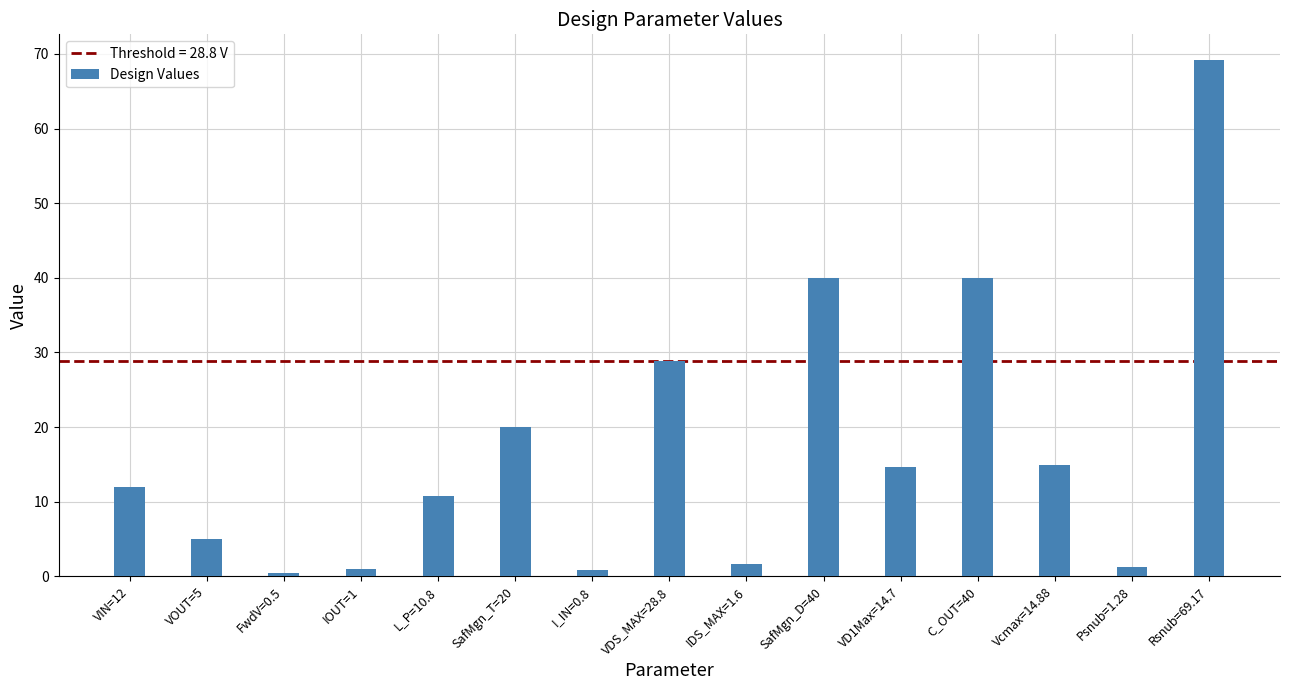

Between I_IN=0.8 and Vcmax=14.88, which is larger?

Vcmax=14.88